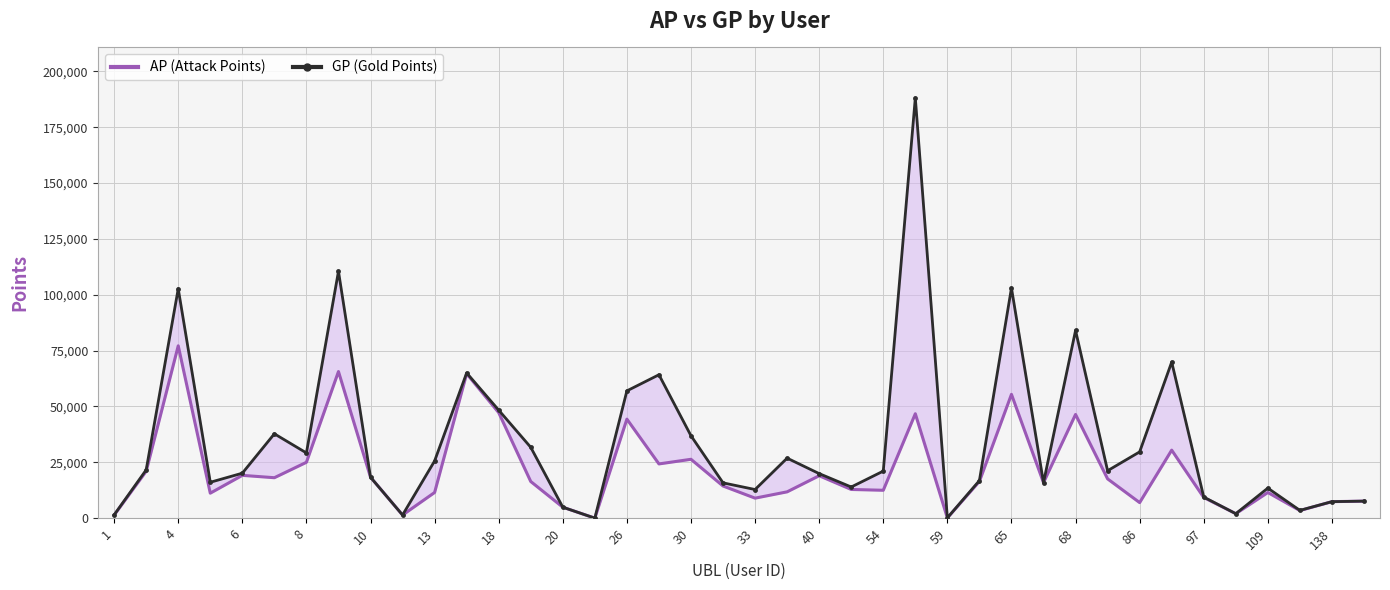

What is the difference between the second highest and second lowest values?

110372